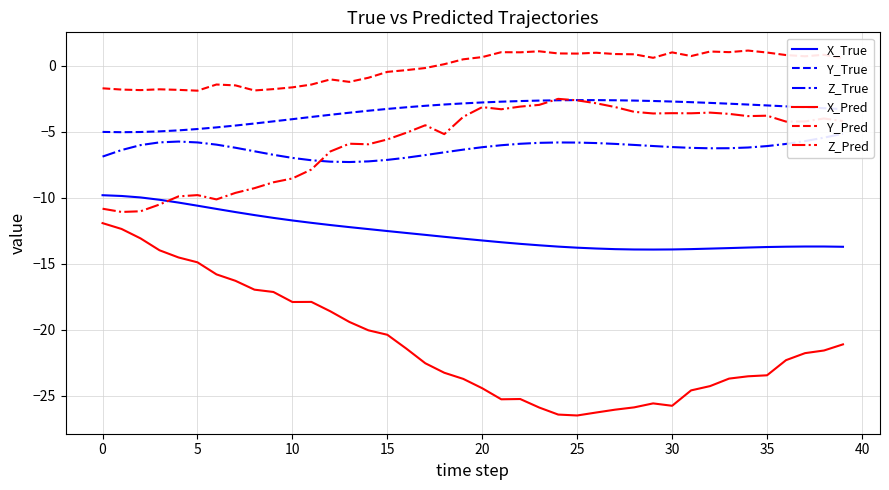

Is it true that X_True equals -23.4 at 19?

False